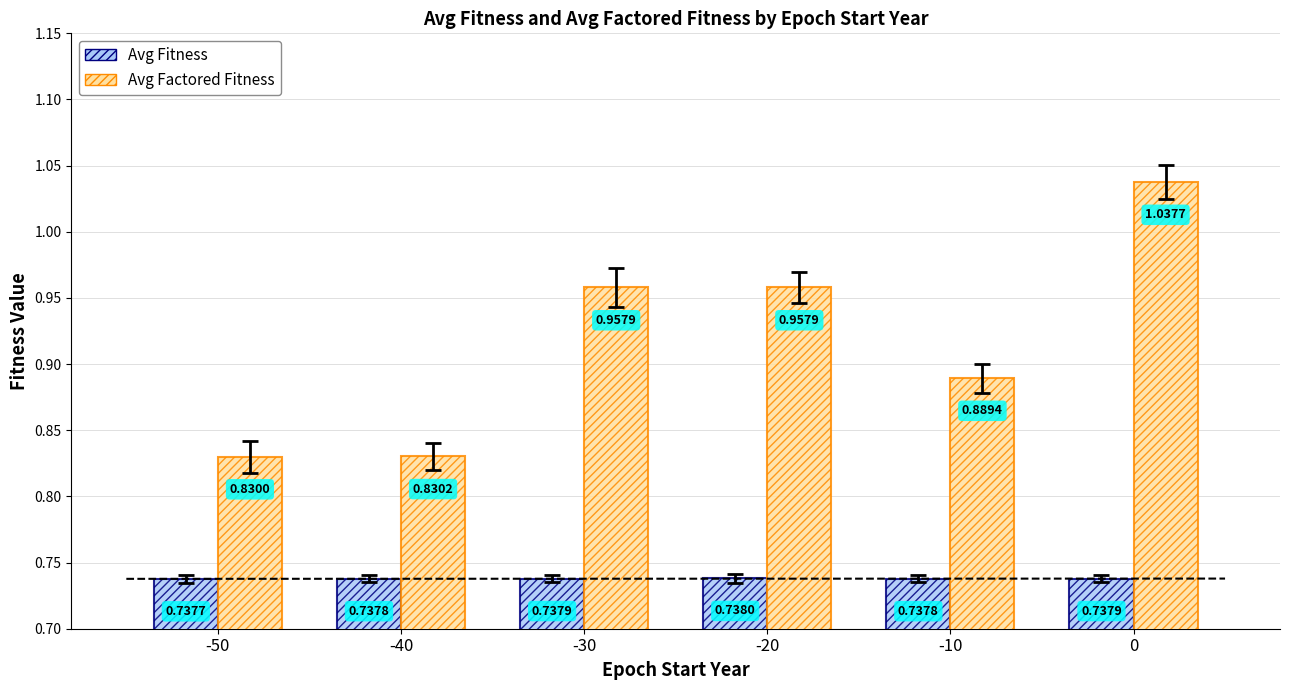

Which category has the lowest value in the Avg Fitness series?

-50